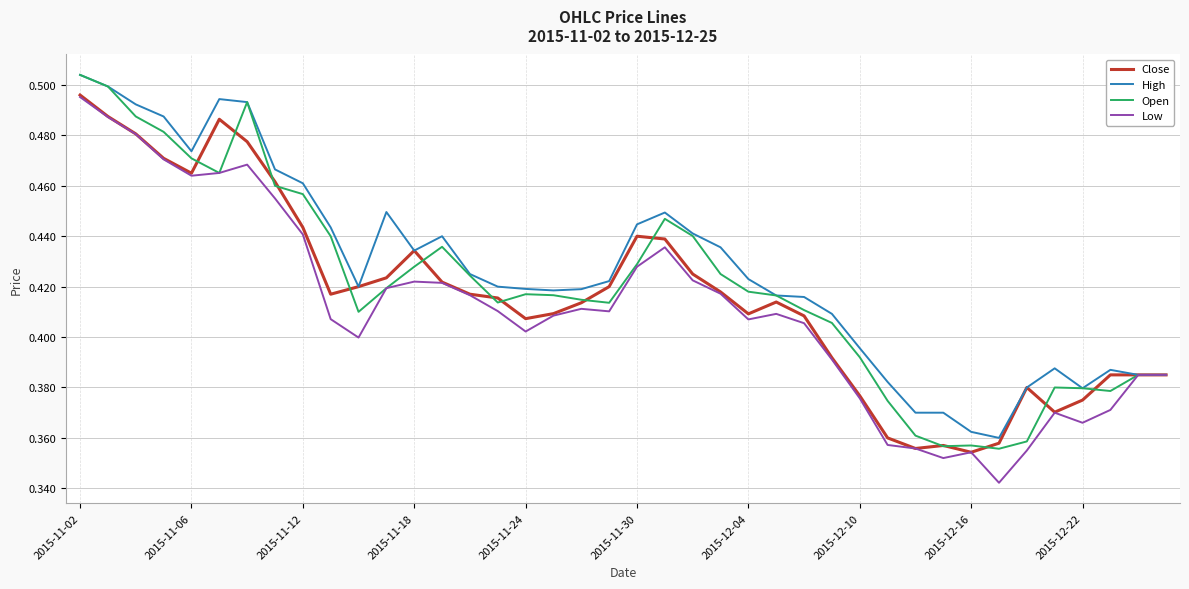

Rank the series by their average value, from lowest to highest.

Low, Close, Open, High